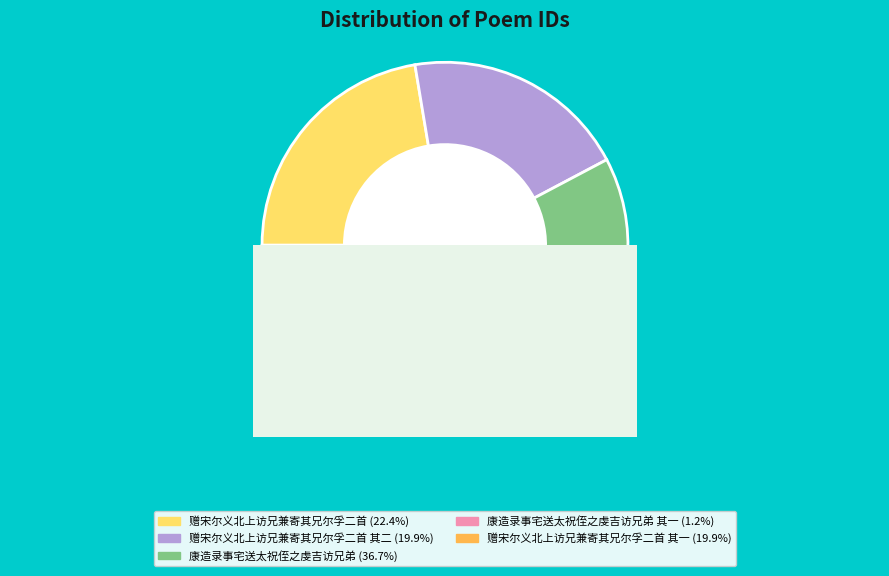

What percentage is NOT represented by 康造录事宅送太祝侄之虔吉访兄弟?

63.3%